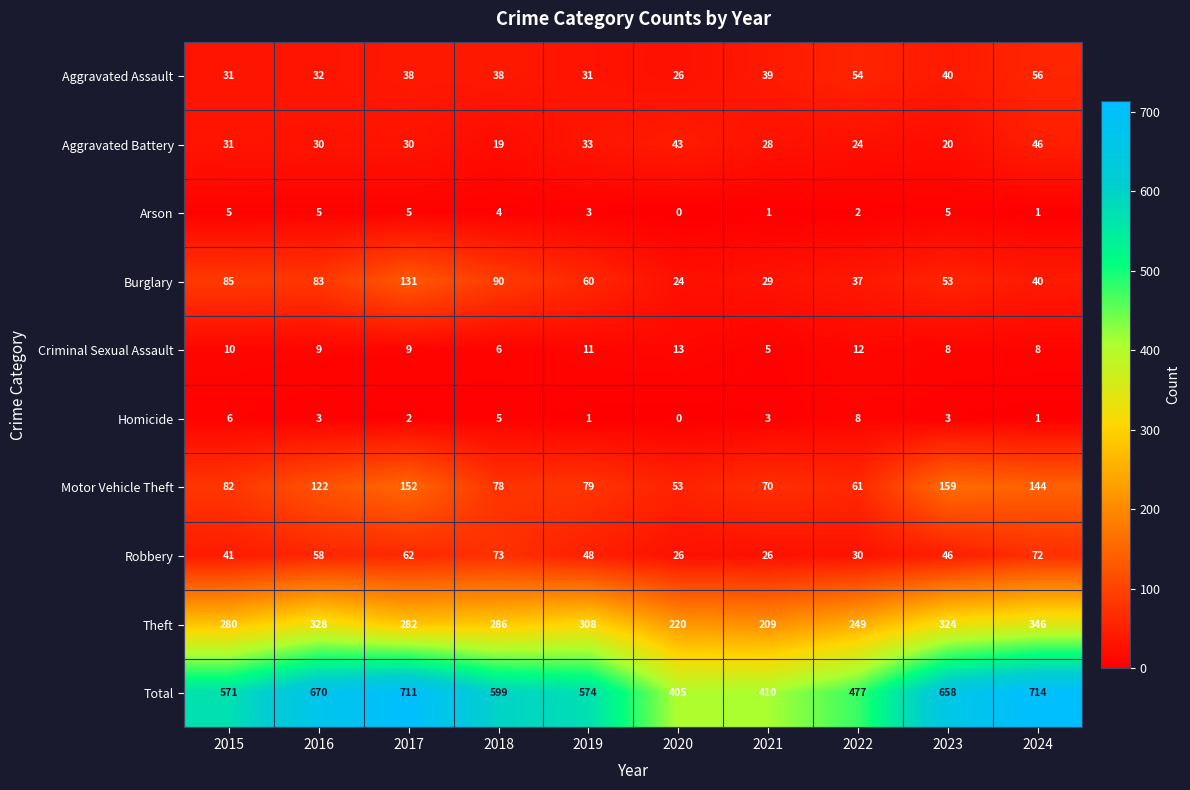

Is it true that Robbery equals 83 at 2019?

False